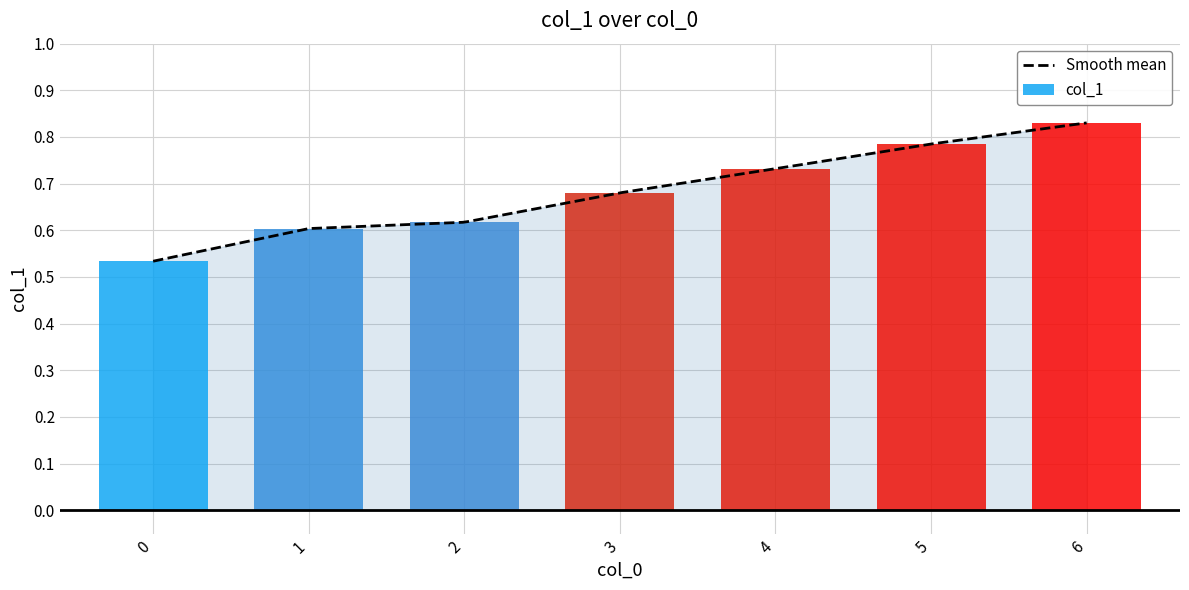

Rank the categories by value from lowest to highest.

0, 1, 2, 3, 4, 5, 6